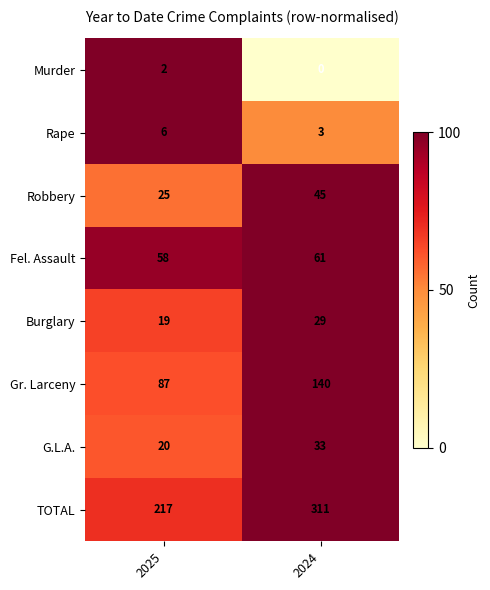

Between 2025 and 2024, which series saw the biggest shift?

TOTAL